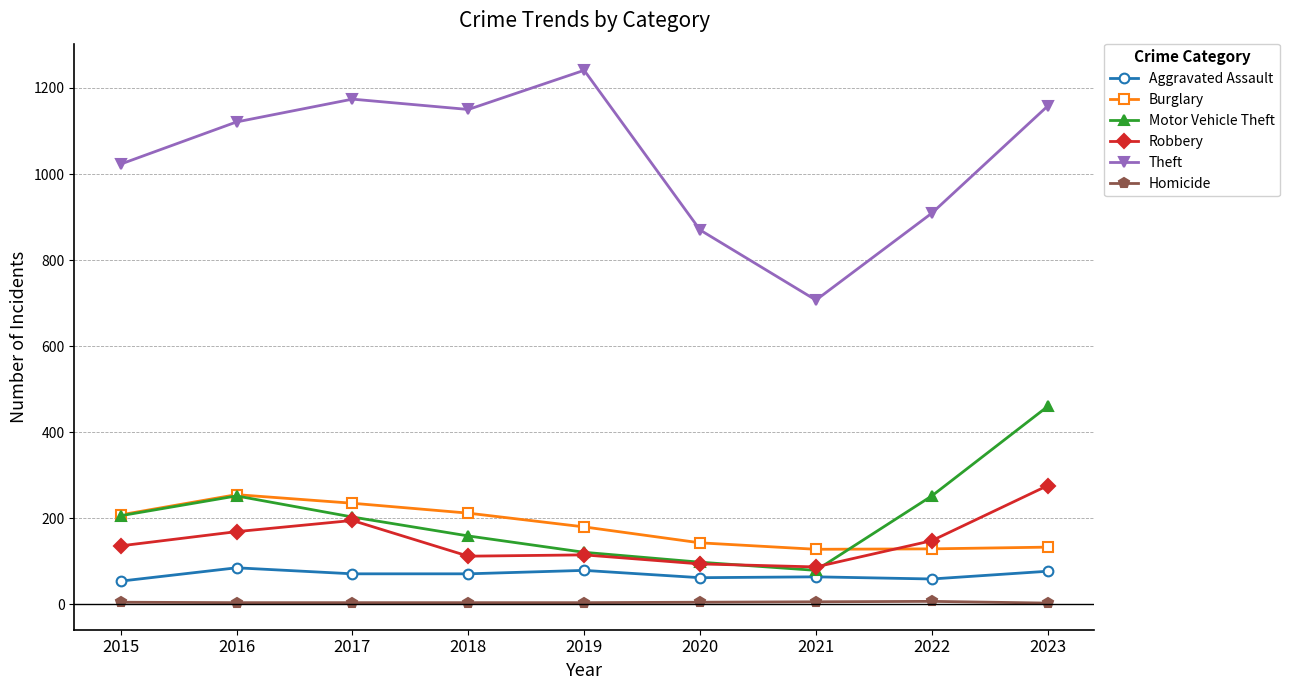

What is the difference between the maximum and minimum values in the Aggravated Assault series?

31